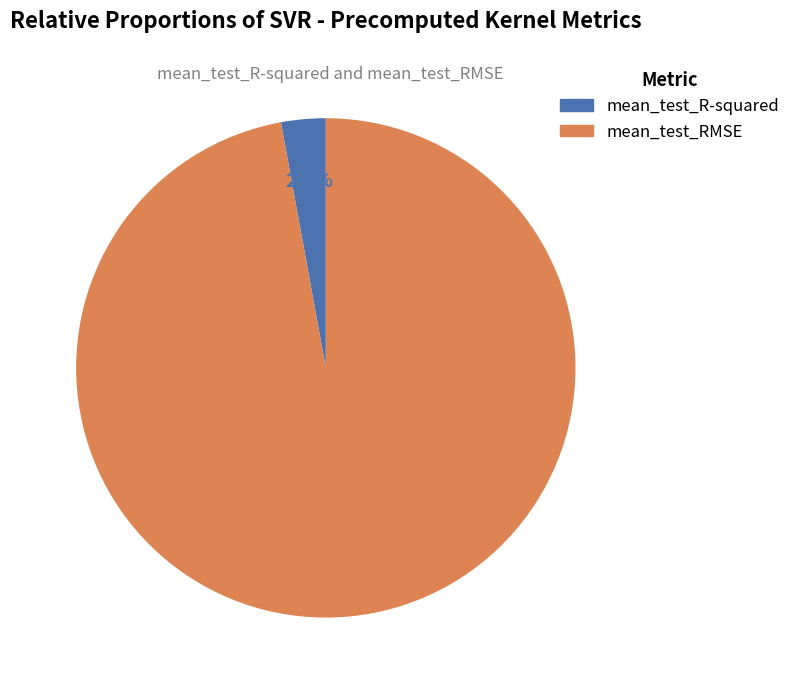

What is the largest slice in the pie chart?

mean_test_RMSE